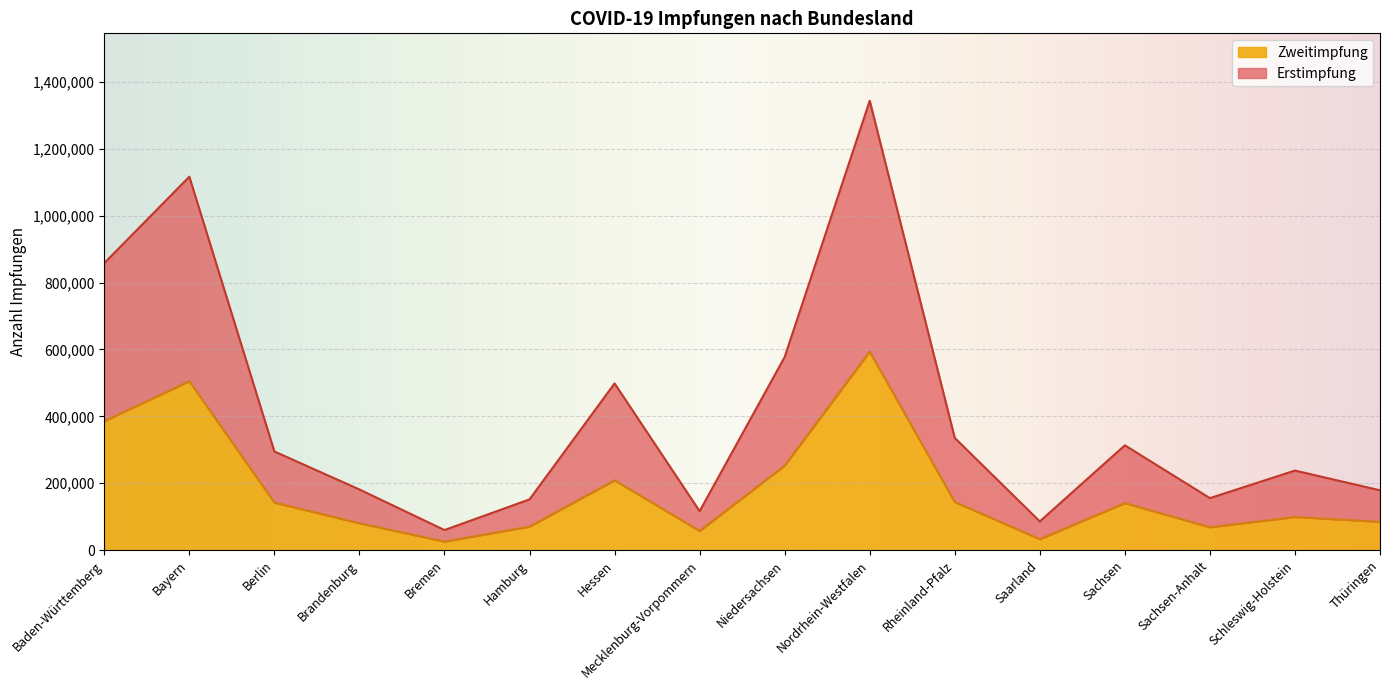

Rank the series by their average value, from lowest to highest.

Zweitimpfung, Erstimpfung